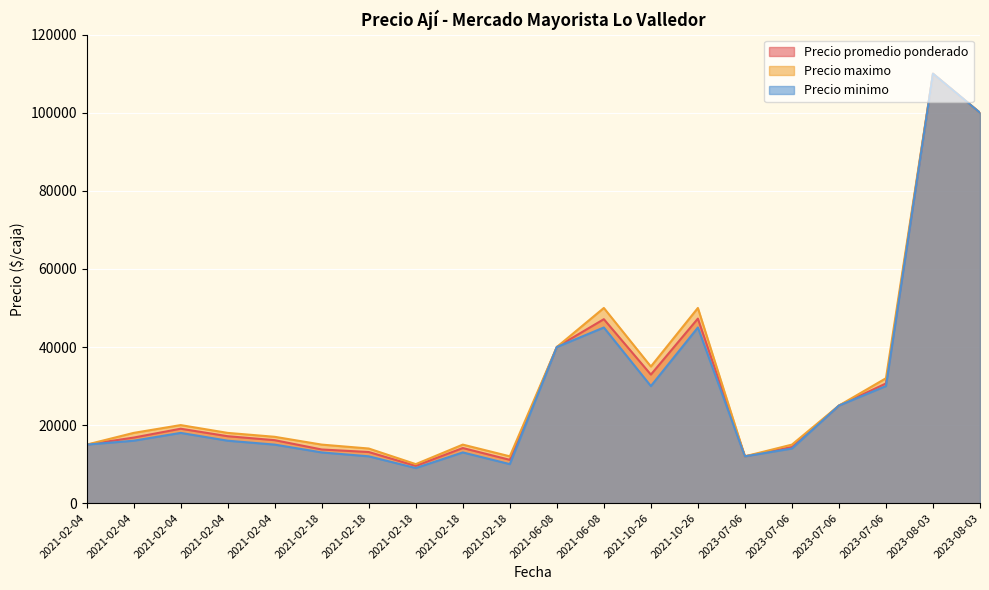

Is it true that Precio promedio ponderado equals 15000 at 2021-02-04?

True